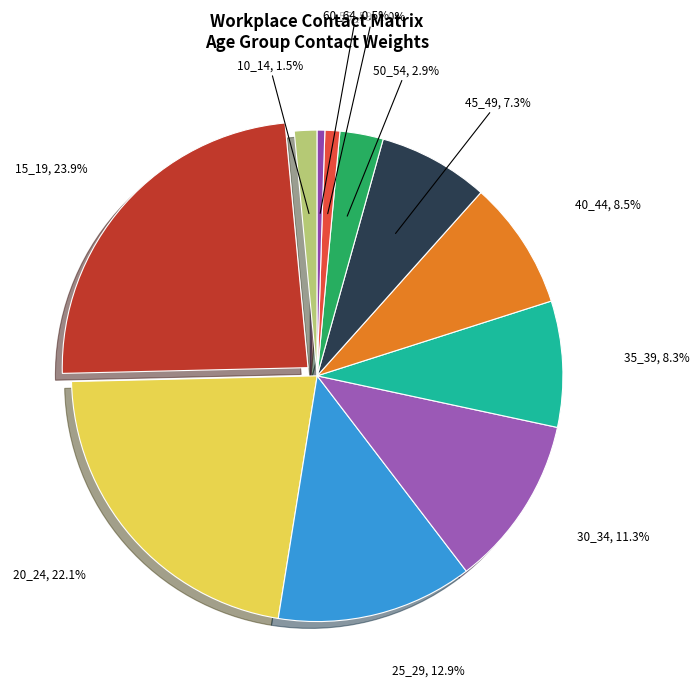

To the nearest percent, what is the difference between the 55_59 and 35_39 slice percentages?

7%